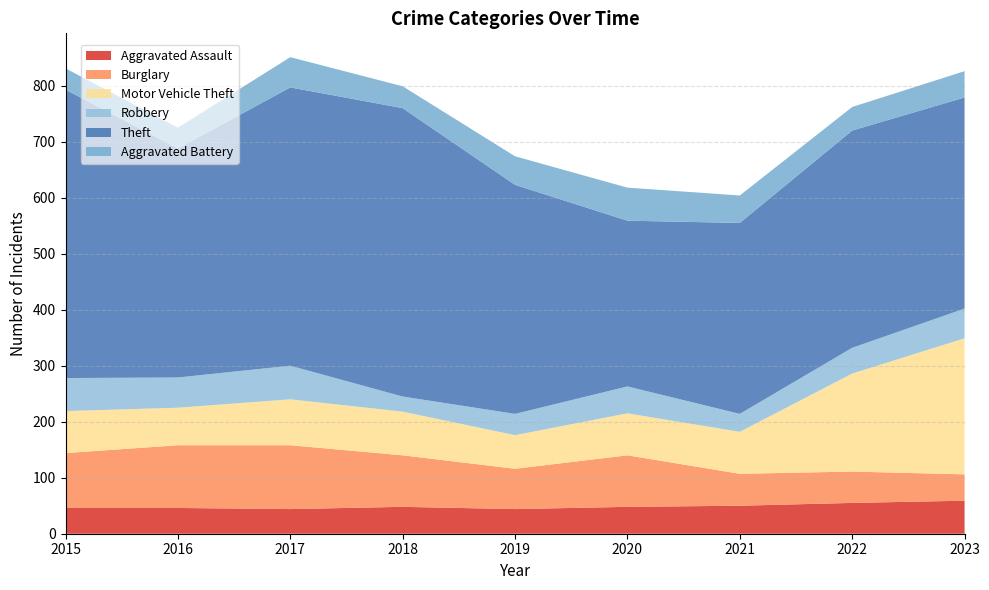

How many lines are shown in the chart?

6